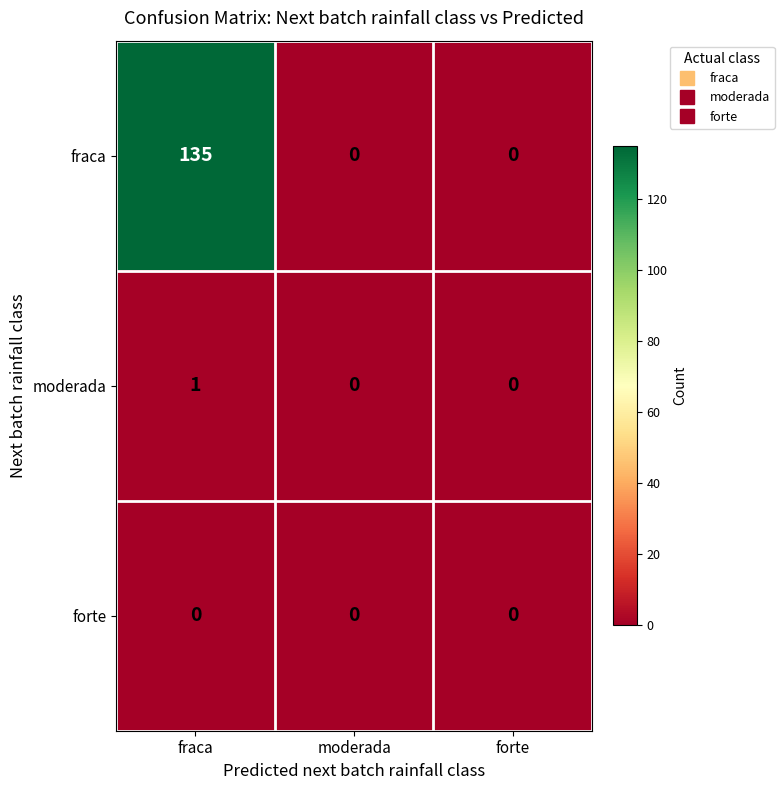

What is the maximum value shown in the chart?

135